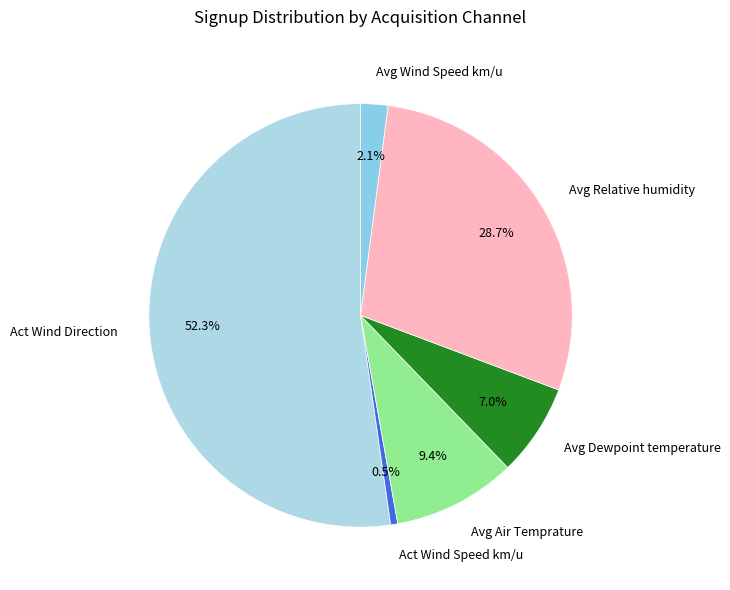

How many slices are in this pie chart?

6